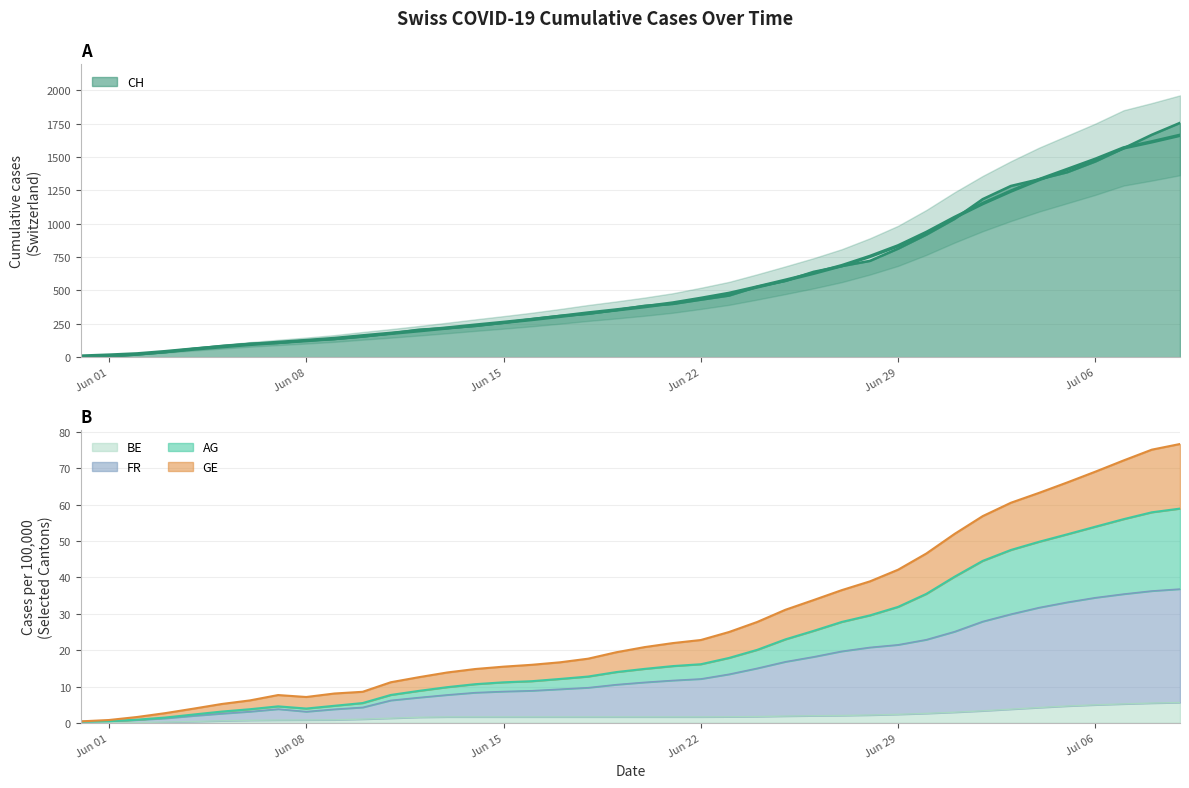

What is the sum of the FR_pc values at 2020-06-20 and 2020-06-12?

18.1